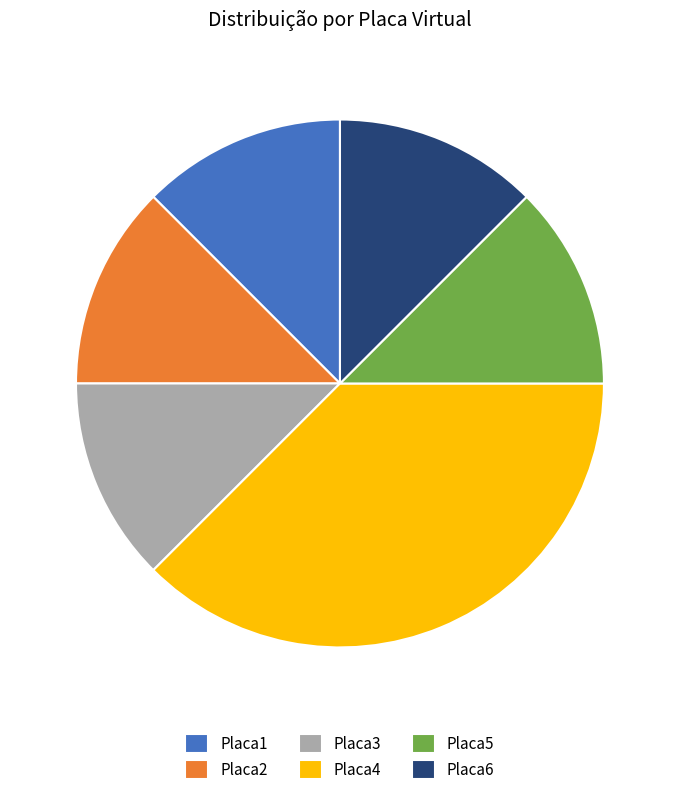

Does Placa4 account for over 50% of the chart?

No